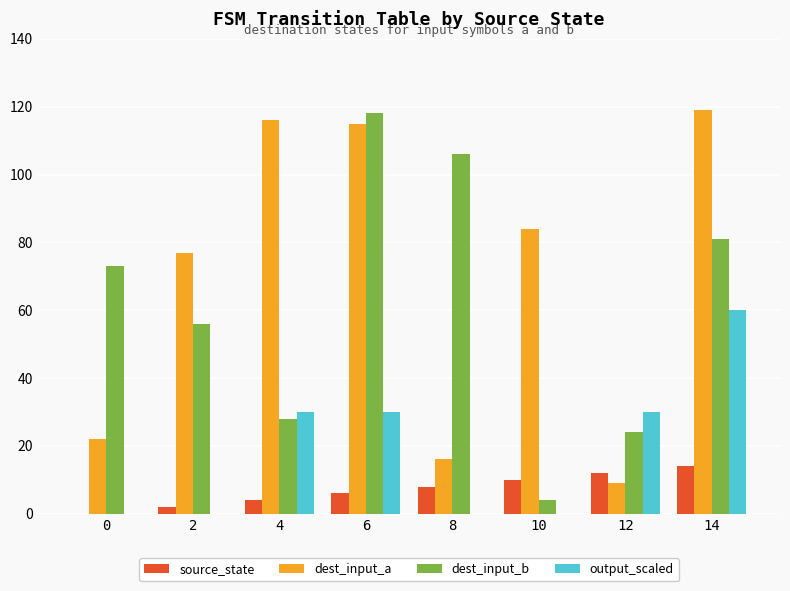

How many groups of bars are there?

8